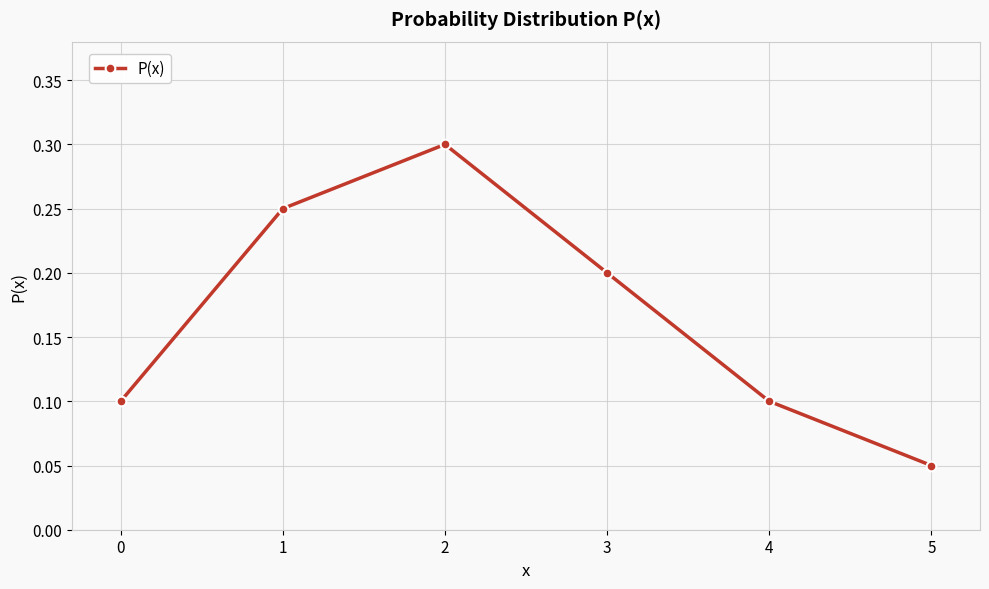

What is the sum of all values?

1.0